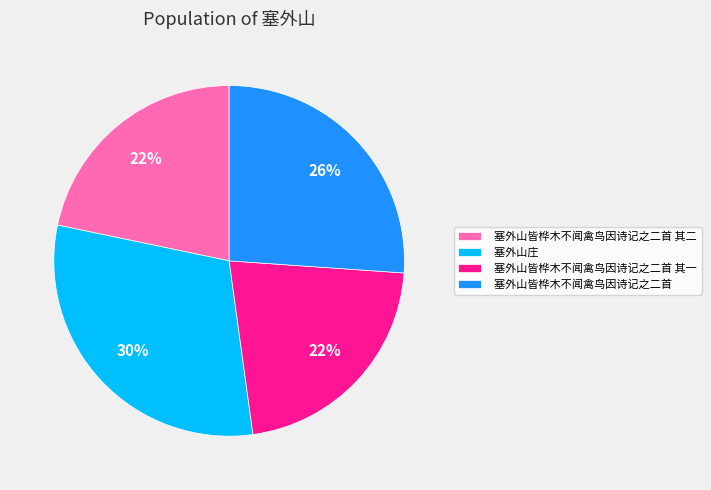

Is the sum of 塞外山皆桦木不闻禽鸟因诗记之二首 其二 and 塞外山庄 greater than half?

Yes